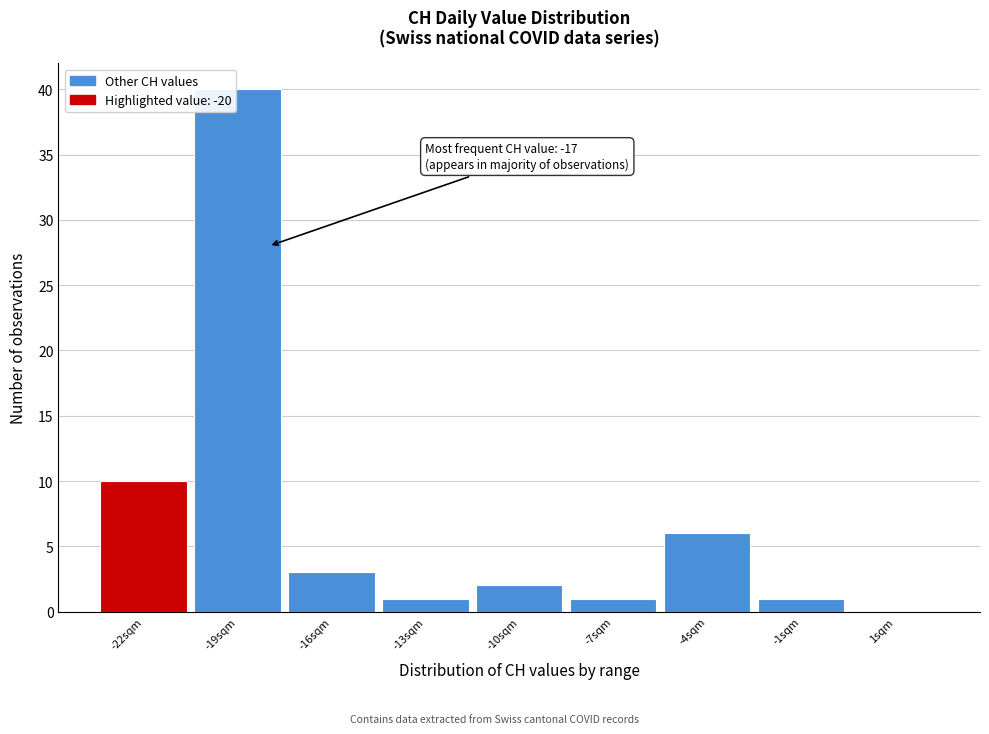

Reading left to right, what are all the values shown in this chart?

-22sqm=10	-19sqm=40	-16sqm=3	-13sqm=1	-10sqm=2	-7sqm=1	-4sqm=6	-1sqm=1	1sqm=0